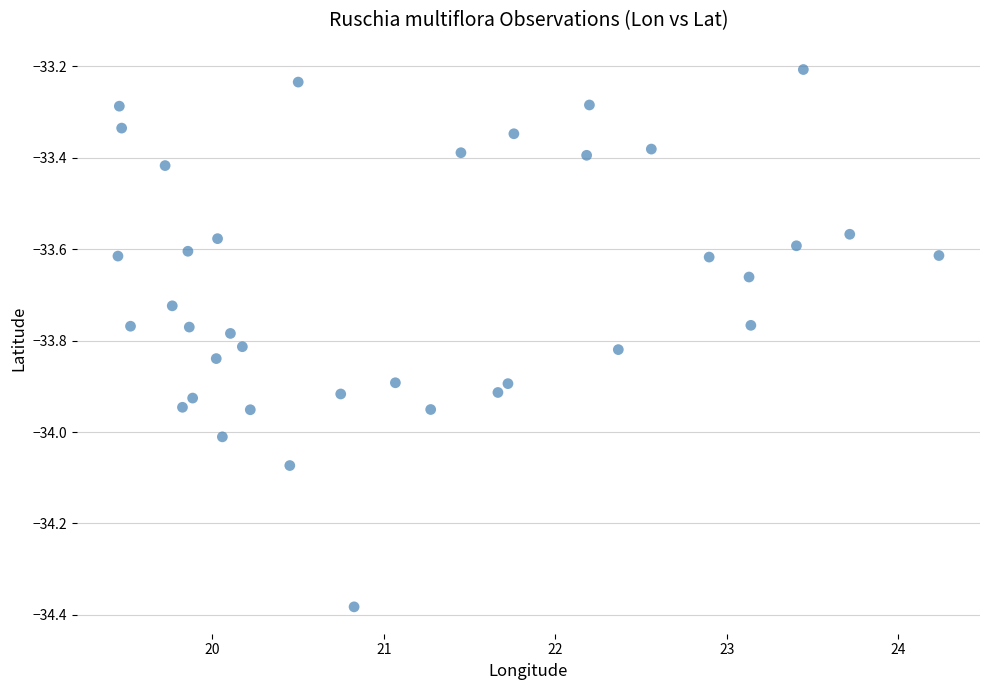

What is the range of X values (max minus min)?

4.8